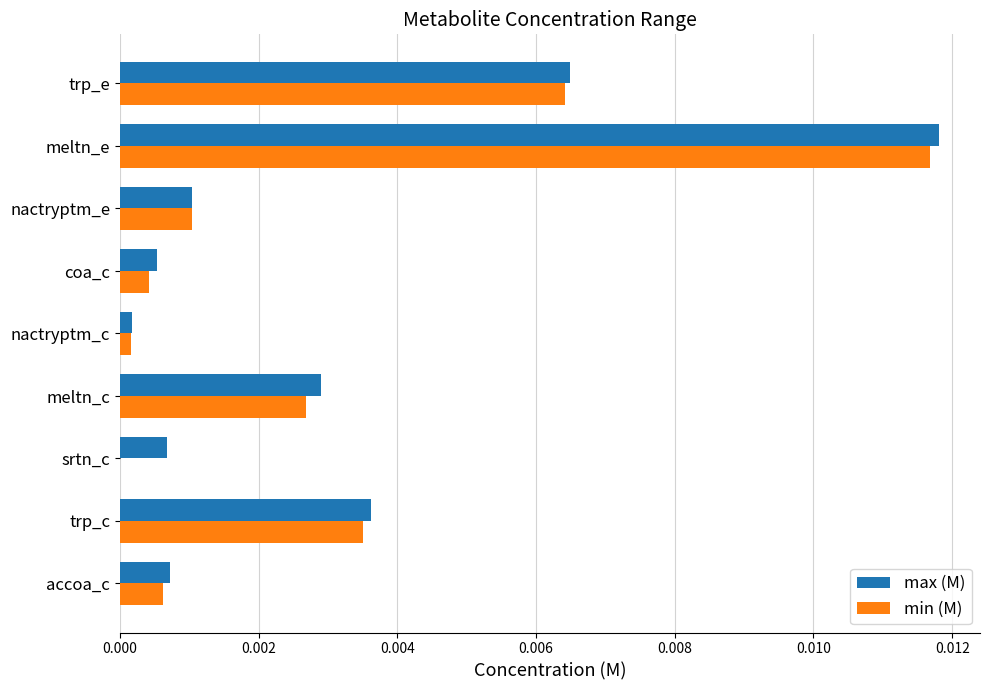

True or false: min (M) has a value of 0.0 at nactryptm_e.

True